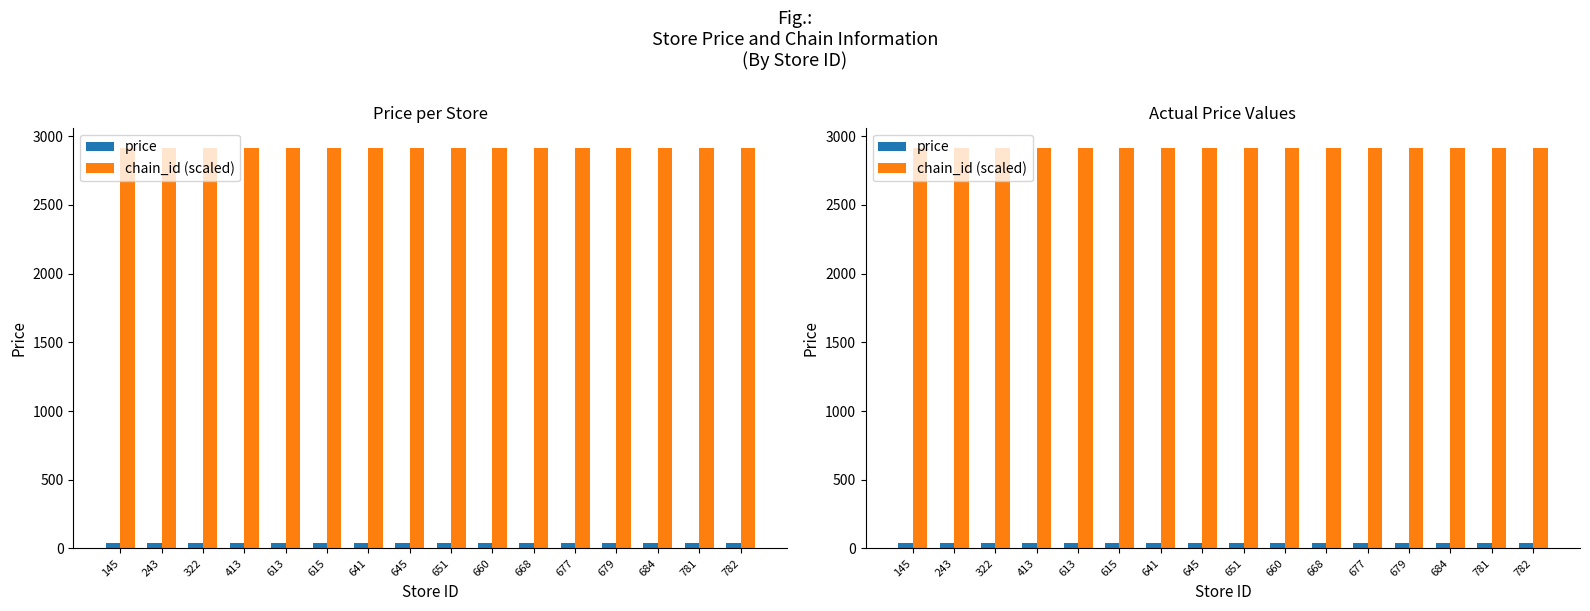

Rank the series by their average value, from lowest to highest.

price, chain_id (scaled)